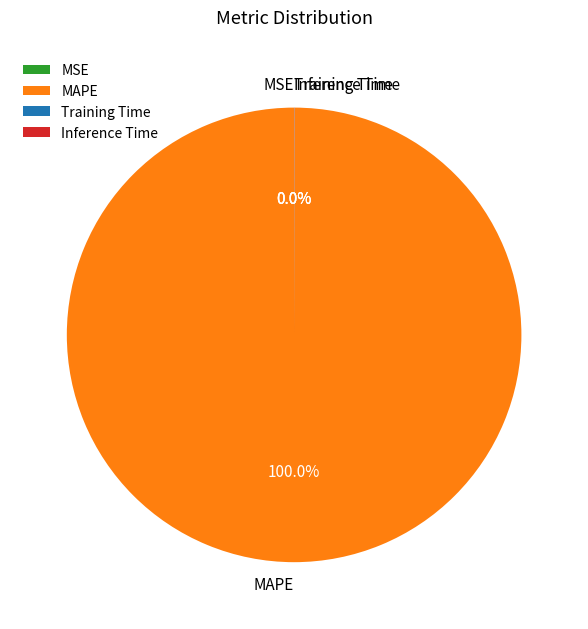

Does any single category account for the majority?

Yes